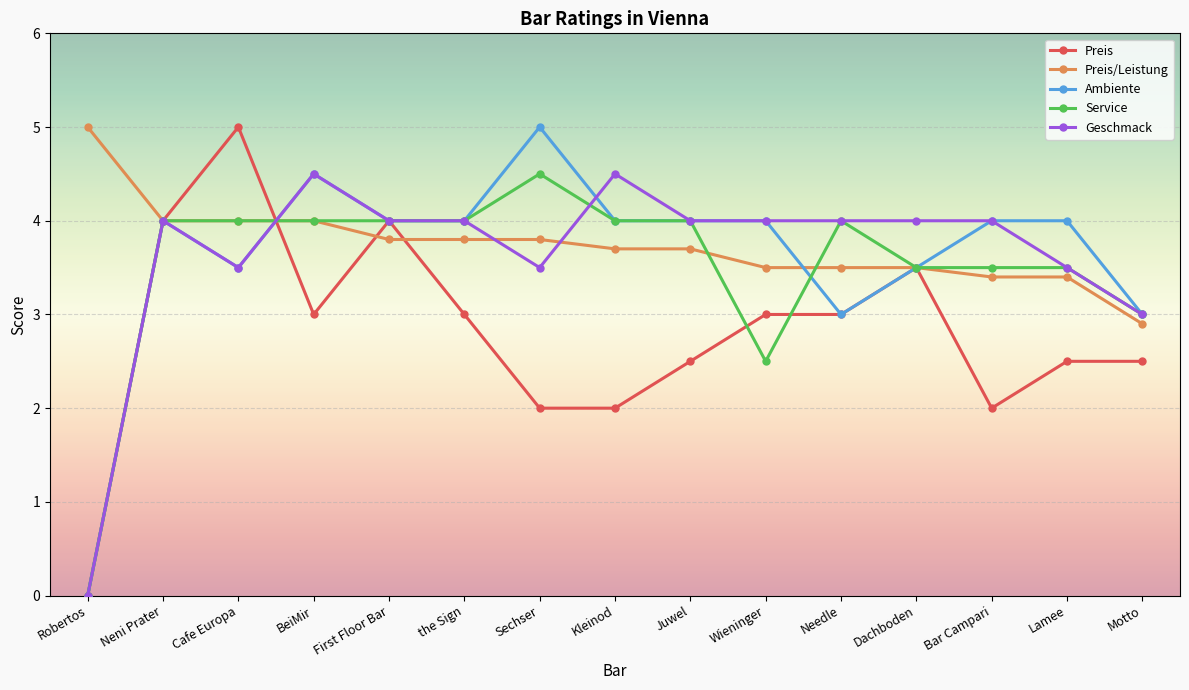

The Preis series shows 2.0 at Kleinod. True or false?

True